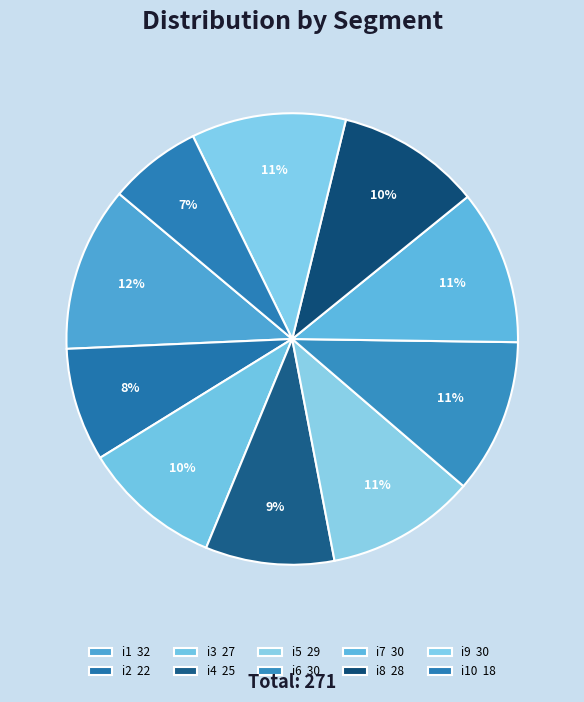

Count the number of slices in the pie.

10